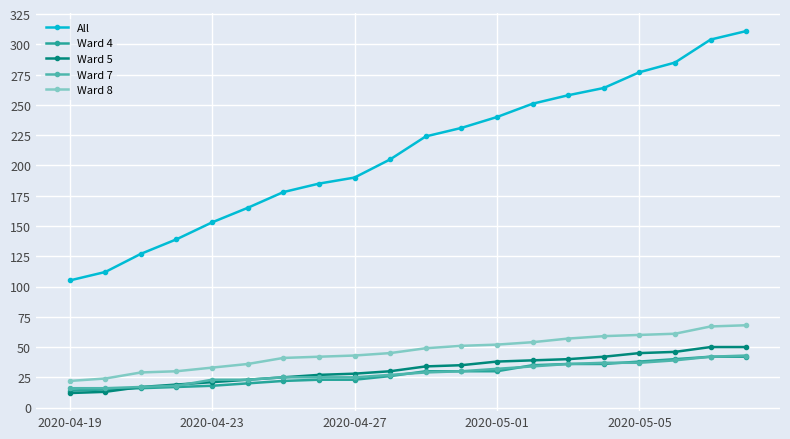

What is the minimum value shown in the chart?

12